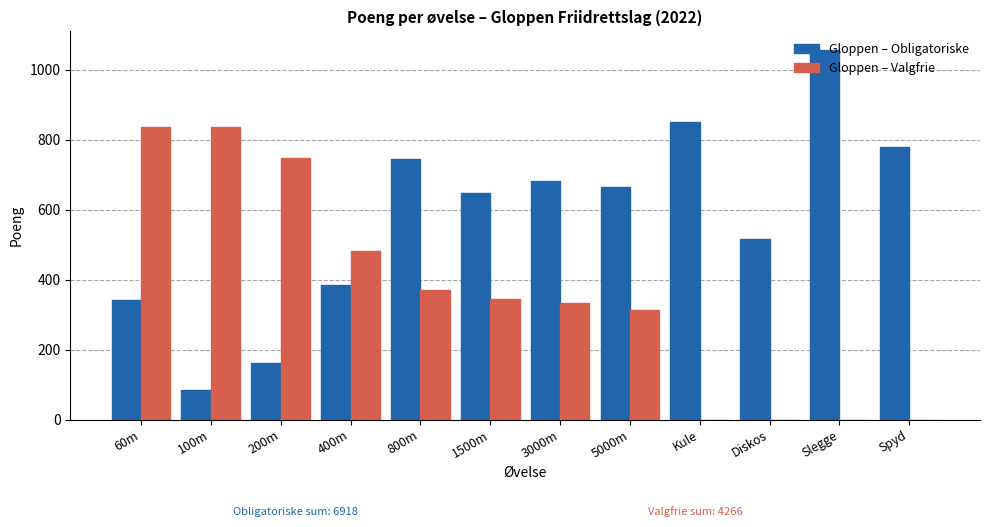

What is the maximum value for Gloppen – Obligatoriske?

1057